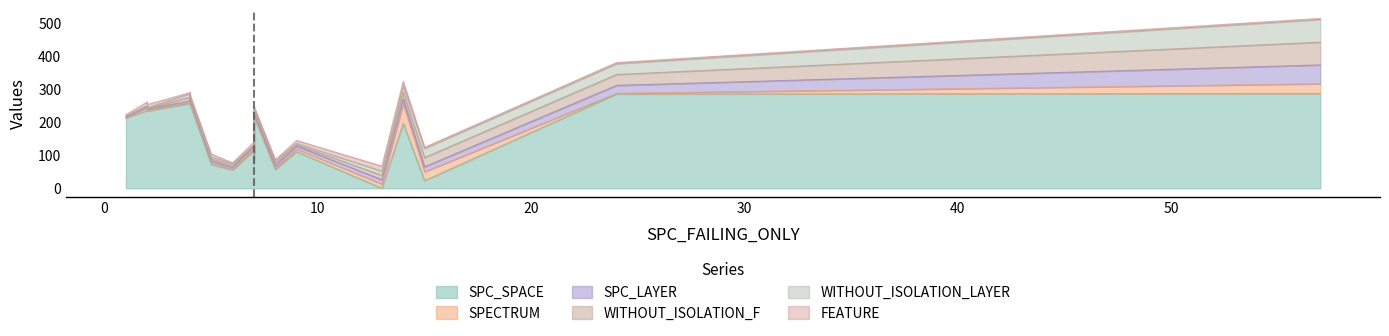

True or false: WITHOUT_ISOLATION_F has a value of 3 at 2.

False